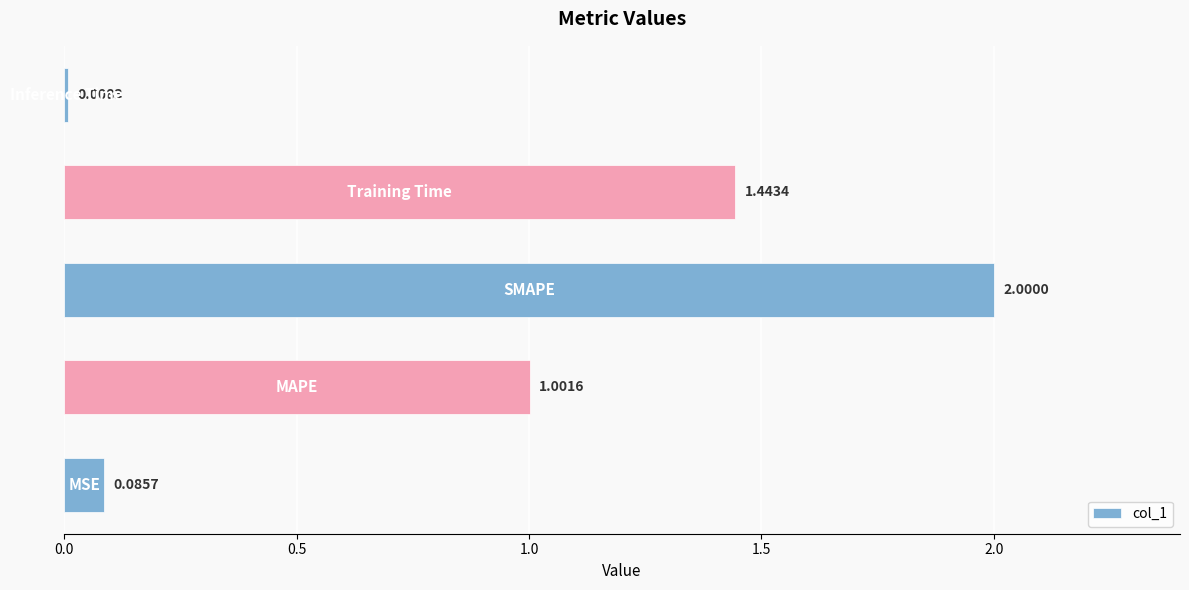

What is the difference between the maximum and minimum values?

2.0